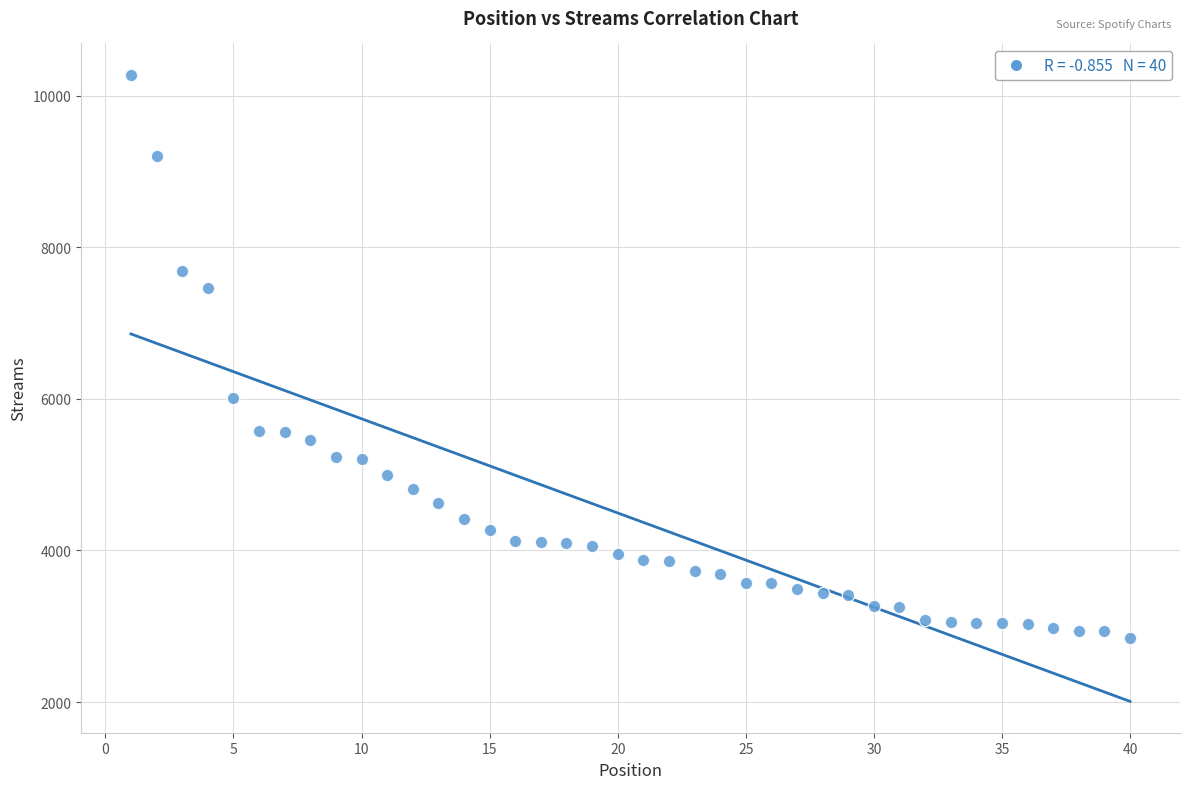

What is the range of Y values (max minus min)?

7433